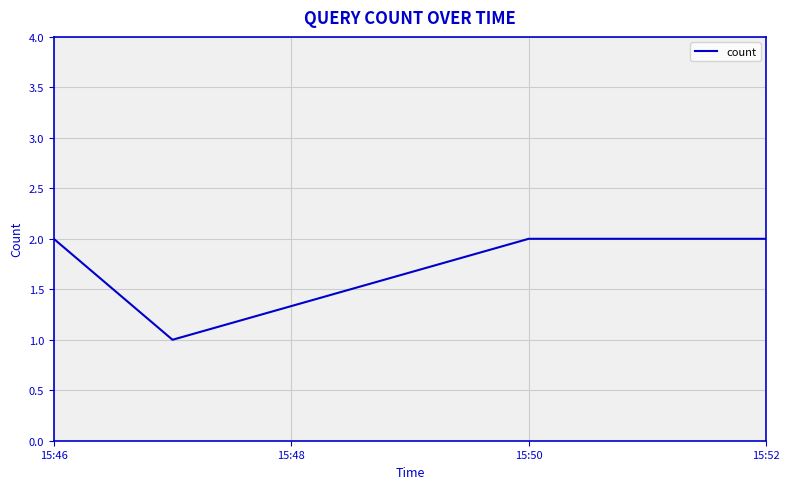

True or false: there are more than 1 points higher than both neighbors.

False